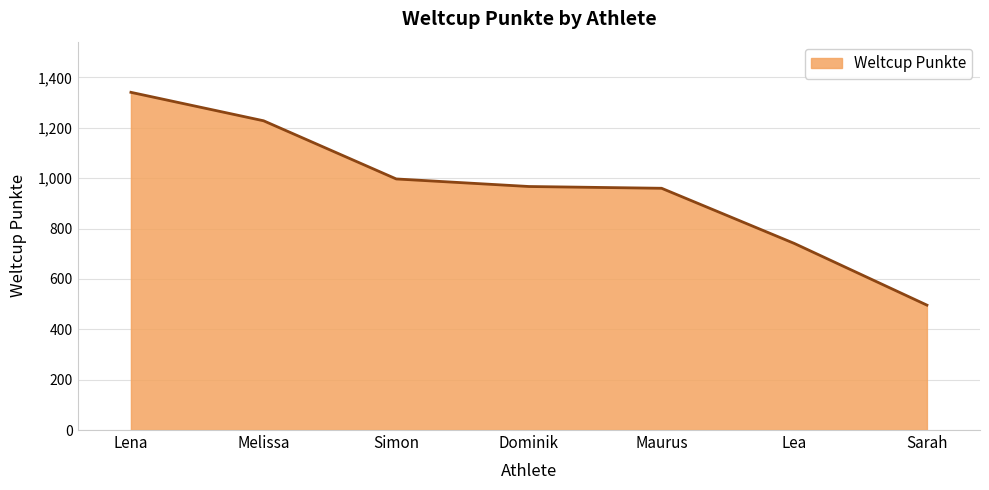

What is the change in value from Melissa to Dominik?

-261